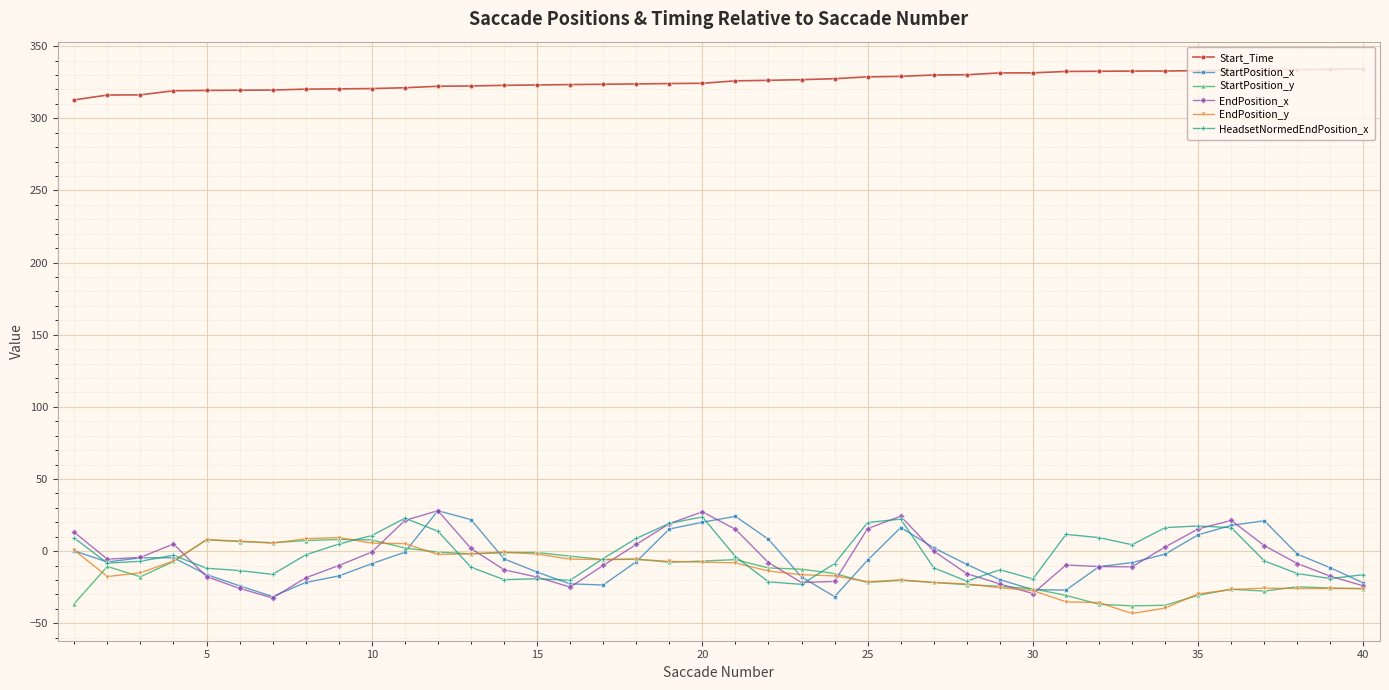

What is the value of the EndPosition_x point at the 19th from the left?

19.0